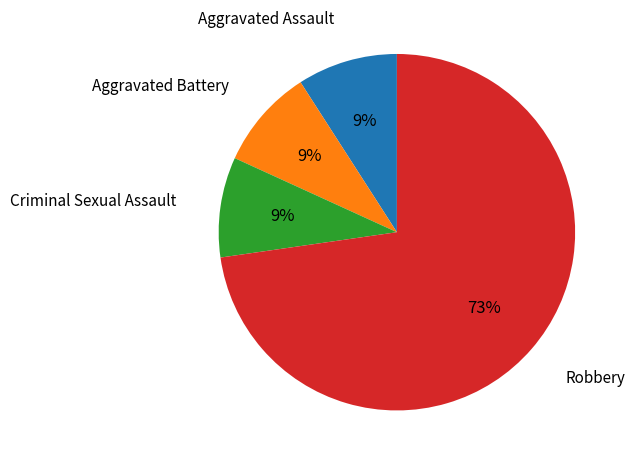

How many segments does this pie chart have?

4